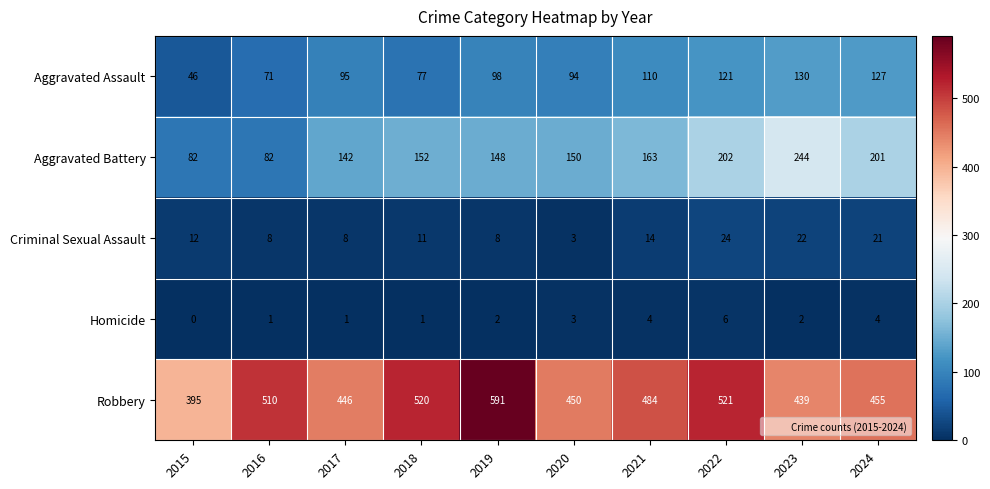

At 2024, list the series in order from largest to smallest.

Robbery, Aggravated Battery, Aggravated Assault, Criminal Sexual Assault, Homicide